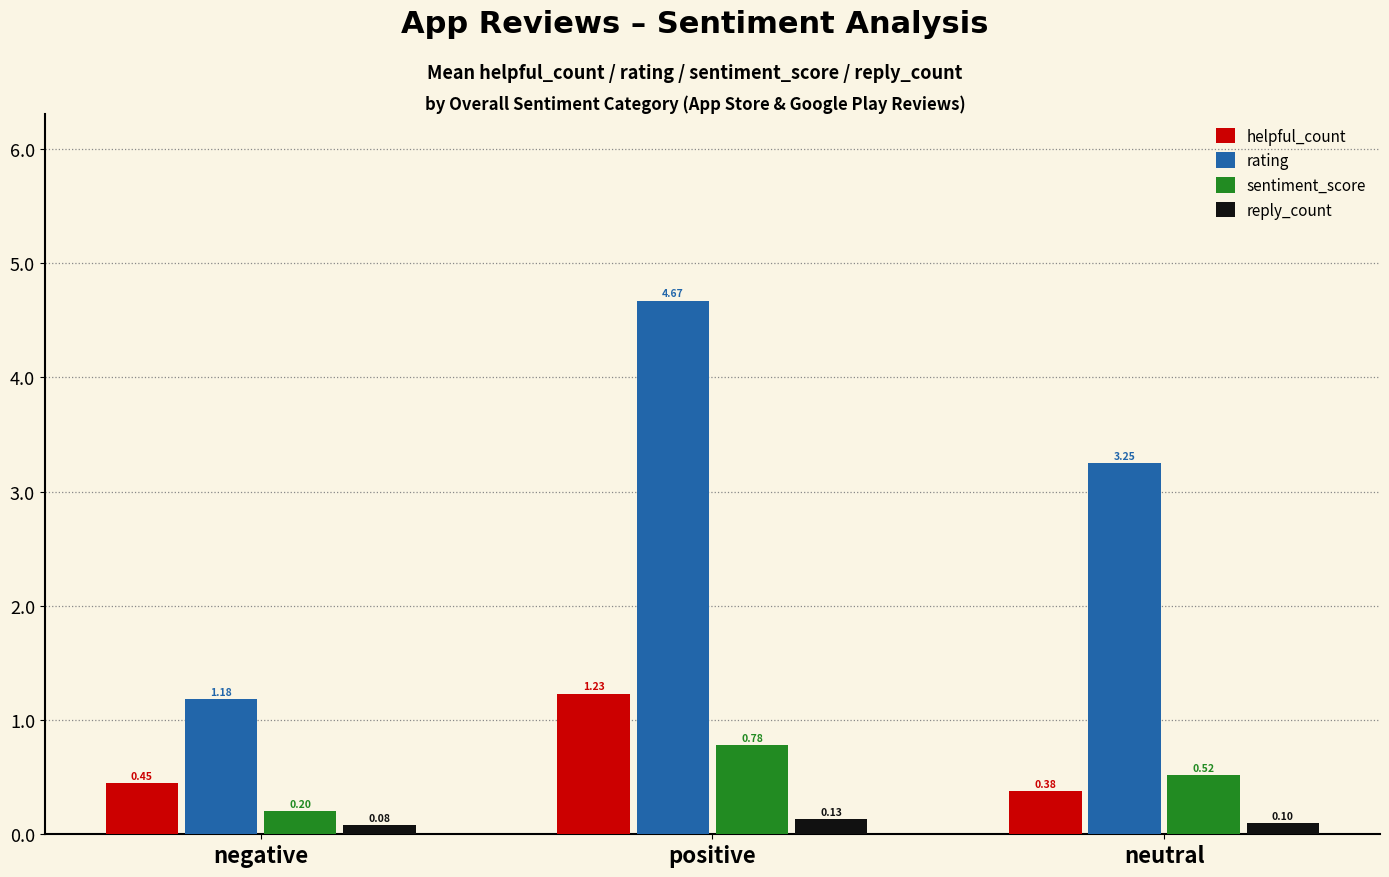

At which label does rating first exceed 3?

positive